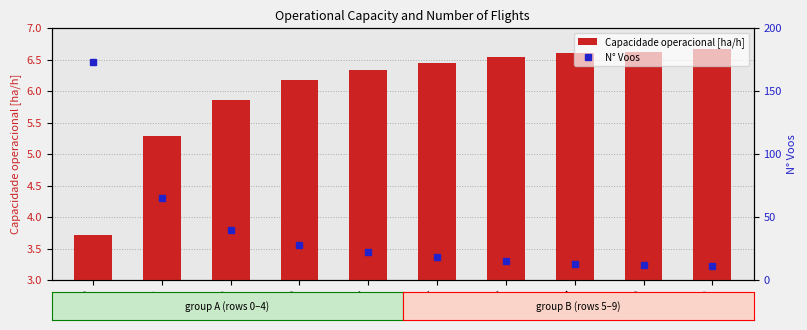

True or false: N° Voos has a value of 45.5 at Row 3.

False